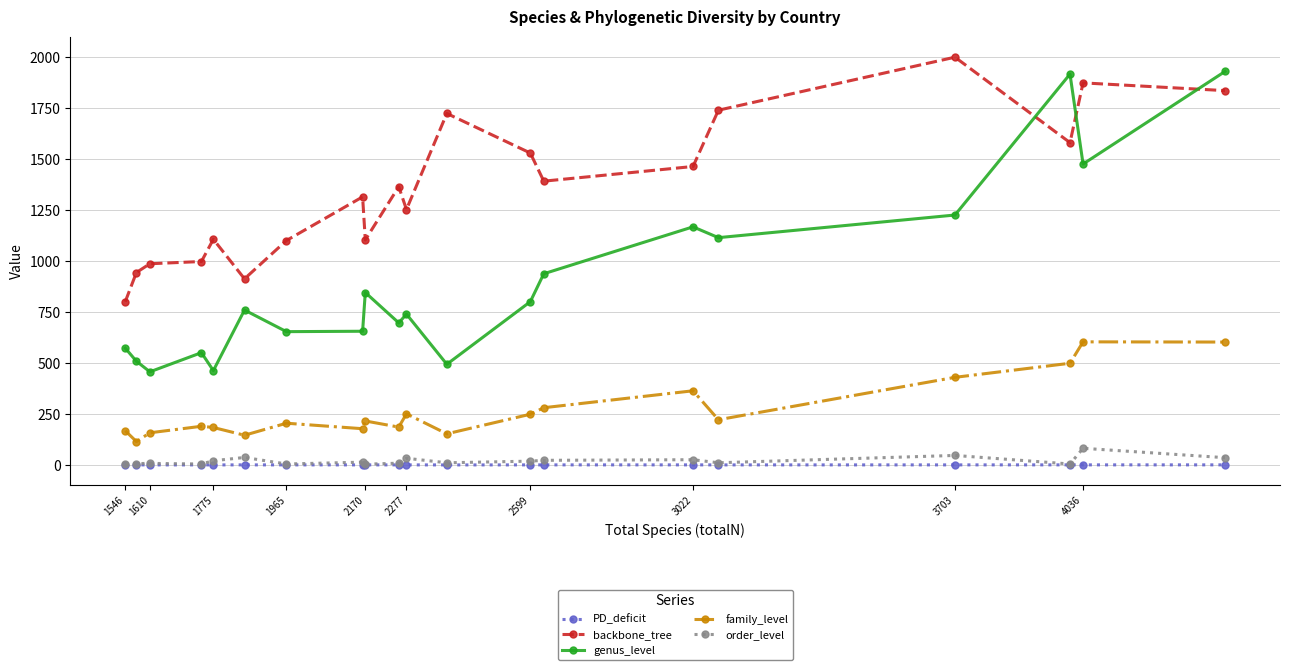

Which series has the widest spread of values?

genus_level